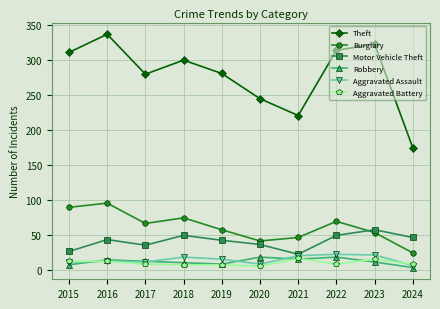

At which category does Burglary reach its first local valley?

2017